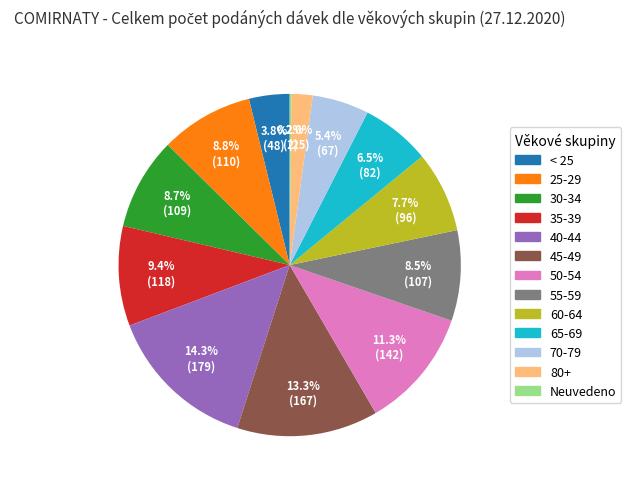

What percentage is the 40-44 slice, to the nearest percent?

14%